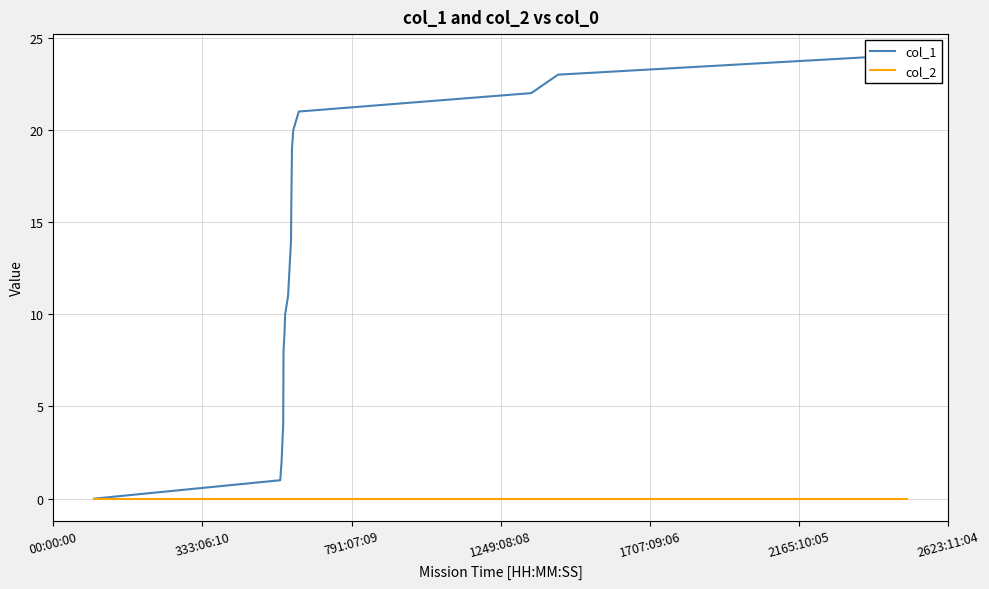

Is this an area chart (filled region under the line)?

No